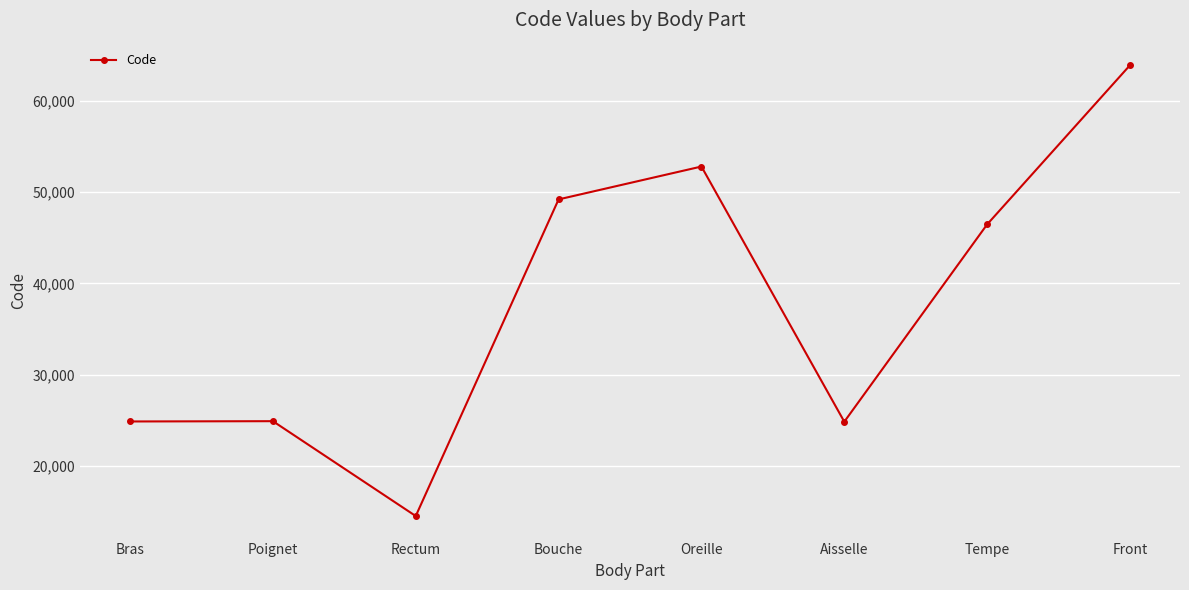

What position from the right is Front?

1